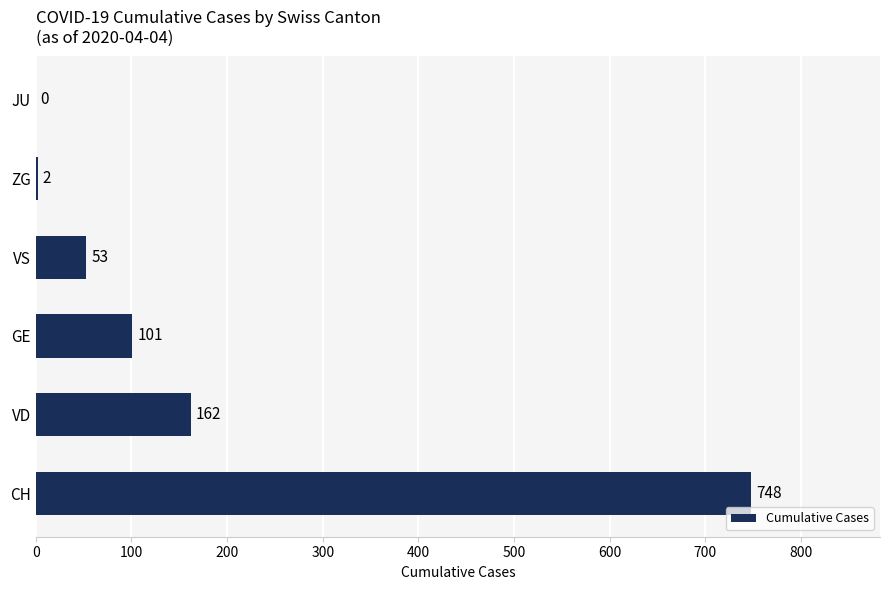

Reading top to bottom, extract all data points from this chart.

JU=0	ZG=2	VS=53	GE=101	VD=162	CH=748